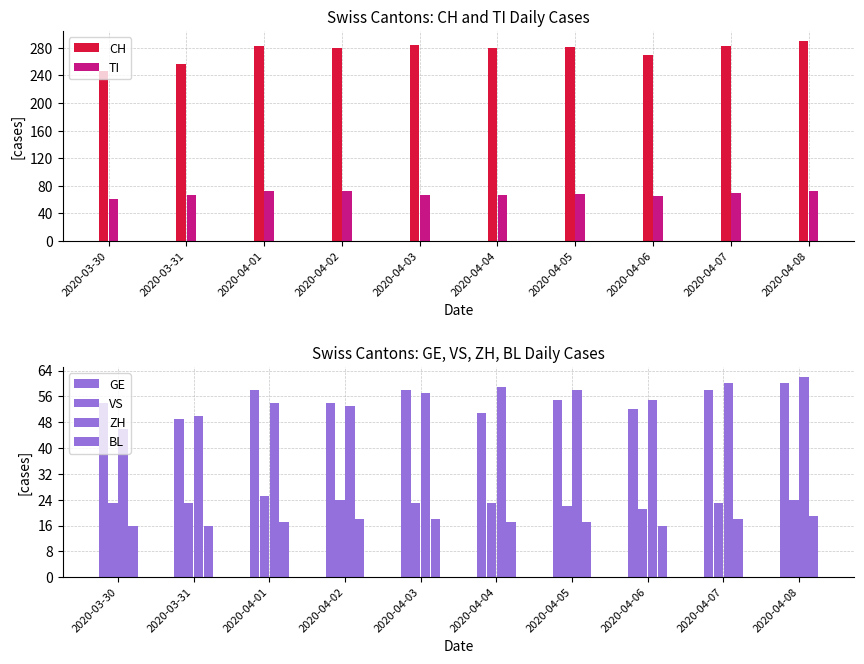

Reading left to right, extract all data points from this chart.

CH: 2020-03-30=246	2020-03-31=256	2020-04-01=282	2020-04-02=279	2020-04-03=284	2020-04-04=280	2020-04-05=281	2020-04-06=270	2020-04-07=283	2020-04-08=290
TI: 2020-03-30=61	2020-03-31=67	2020-04-01=72	2020-04-02=73	2020-04-03=67	2020-04-04=67	2020-04-05=68	2020-04-06=65	2020-04-07=70	2020-04-08=72
GE: 2020-03-30=54	2020-03-31=49	2020-04-01=58	2020-04-02=54	2020-04-03=58	2020-04-04=51	2020-04-05=55	2020-04-06=52	2020-04-07=58	2020-04-08=60
VS: 2020-03-30=23	2020-03-31=23	2020-04-01=25	2020-04-02=24	2020-04-03=23	2020-04-04=23	2020-04-05=22	2020-04-06=21	2020-04-07=23	2020-04-08=24
ZH: 2020-03-30=46	2020-03-31=50	2020-04-01=54	2020-04-02=53	2020-04-03=57	2020-04-04=59	2020-04-05=58	2020-04-06=55	2020-04-07=60	2020-04-08=62
BL: 2020-03-30=16	2020-03-31=16	2020-04-01=17	2020-04-02=18	2020-04-03=18	2020-04-04=17	2020-04-05=17	2020-04-06=16	2020-04-07=18	2020-04-08=19